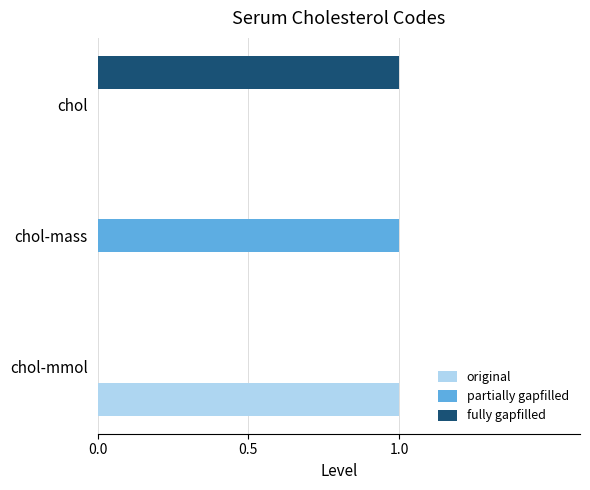

At which label does fully gapfilled reach its peak?

chol